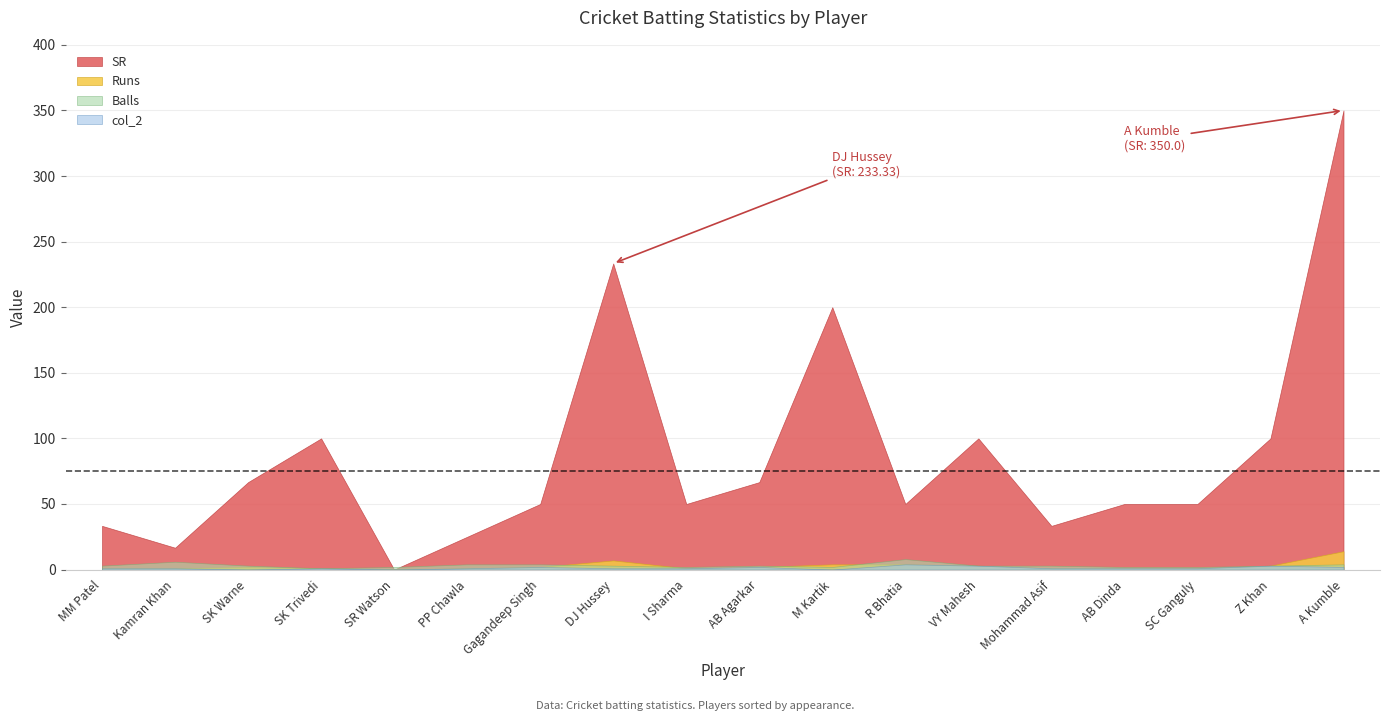

The value of col_2 at SK Trivedi is 0.5. True or false?

False